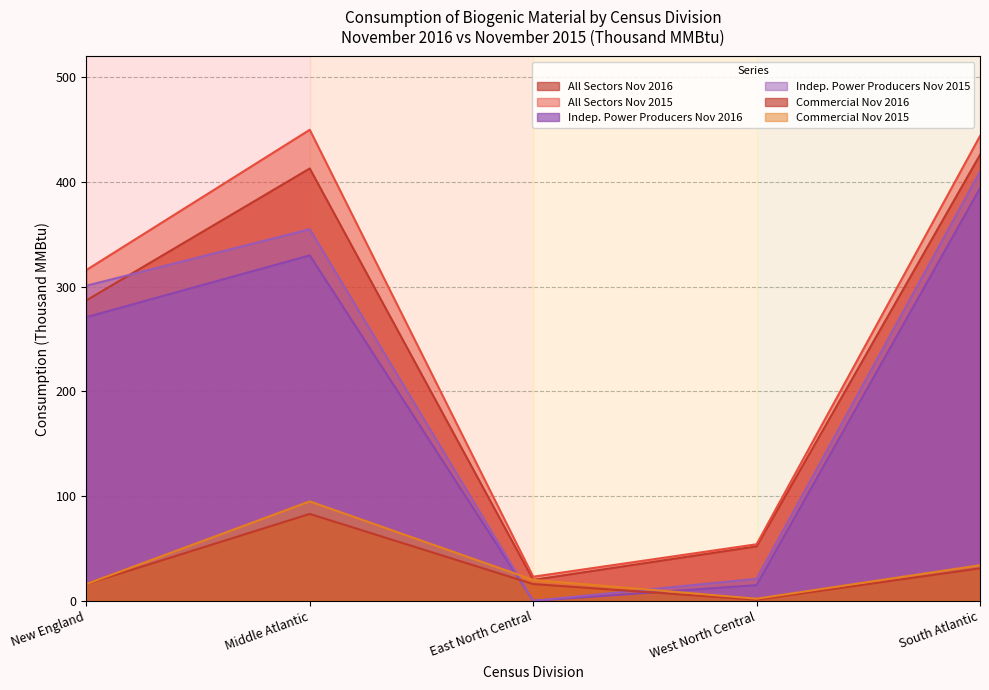

True or false: All Sectors Nov 2015 and All Sectors Nov 2016 intersect in this chart.

False